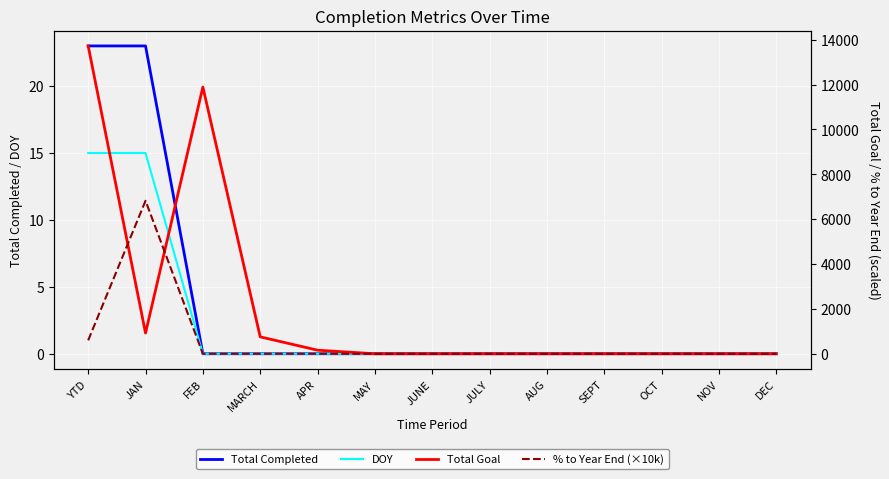

Where is % to Year End (×10k) nearest to the value 3409?

YTD